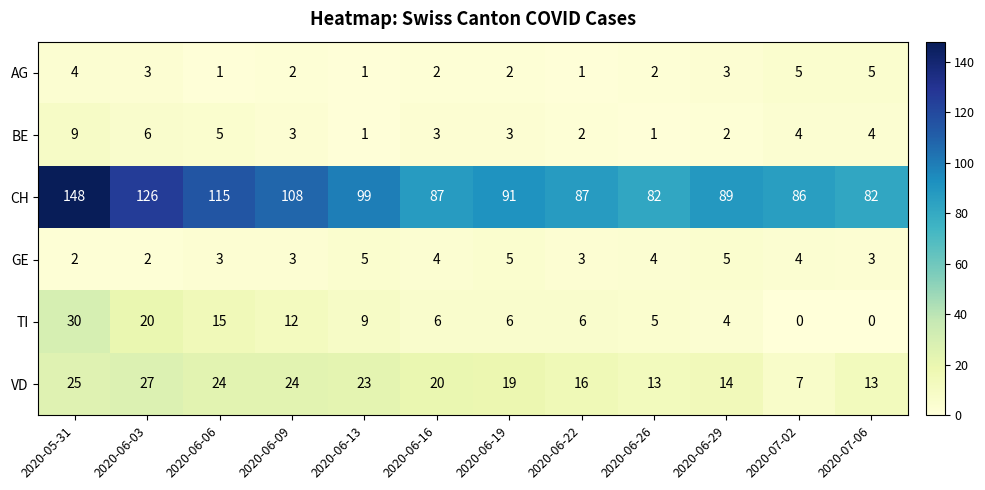

What is the average value of the TI series?

9